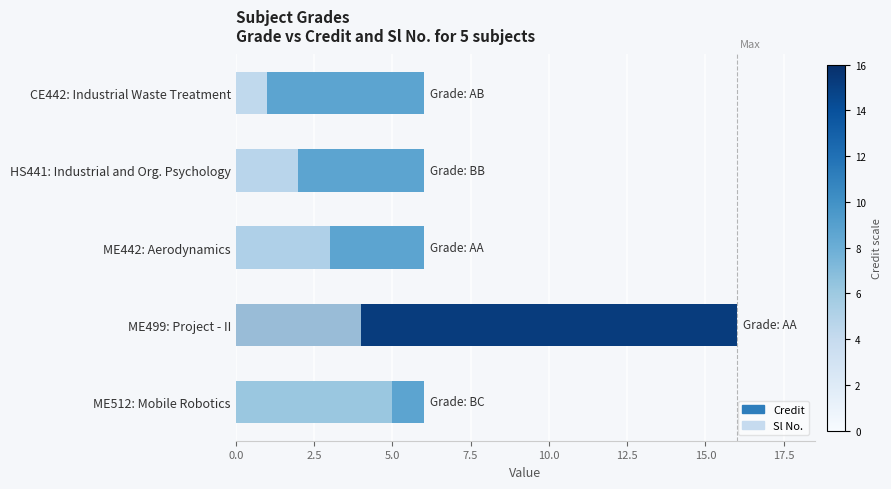

Reading left to right, extract all data points from this chart.

Credit: 6	6	6	16	6
Sl No.: 1	2	3	4	5